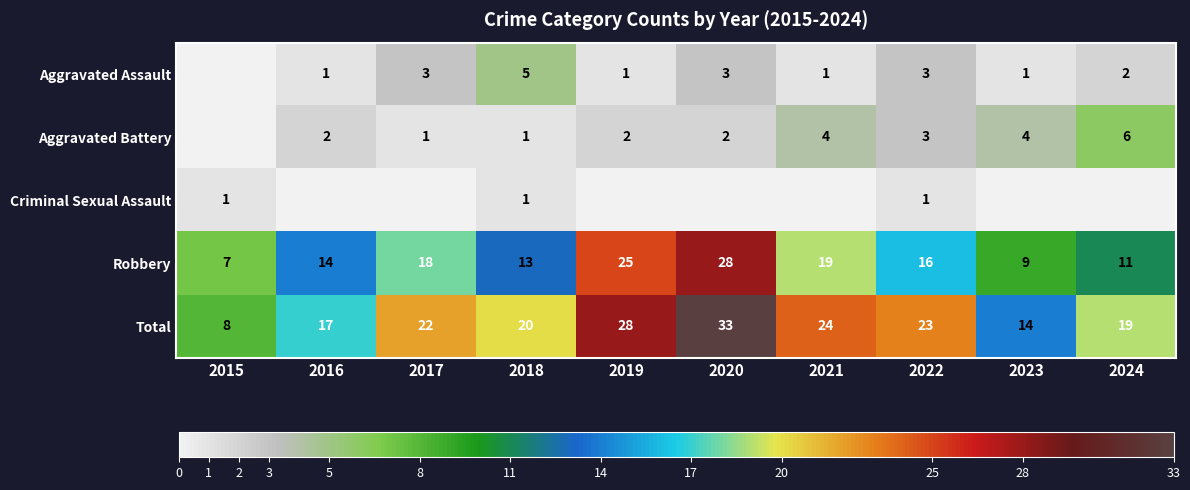

What is the total value across all series at 2024?

38